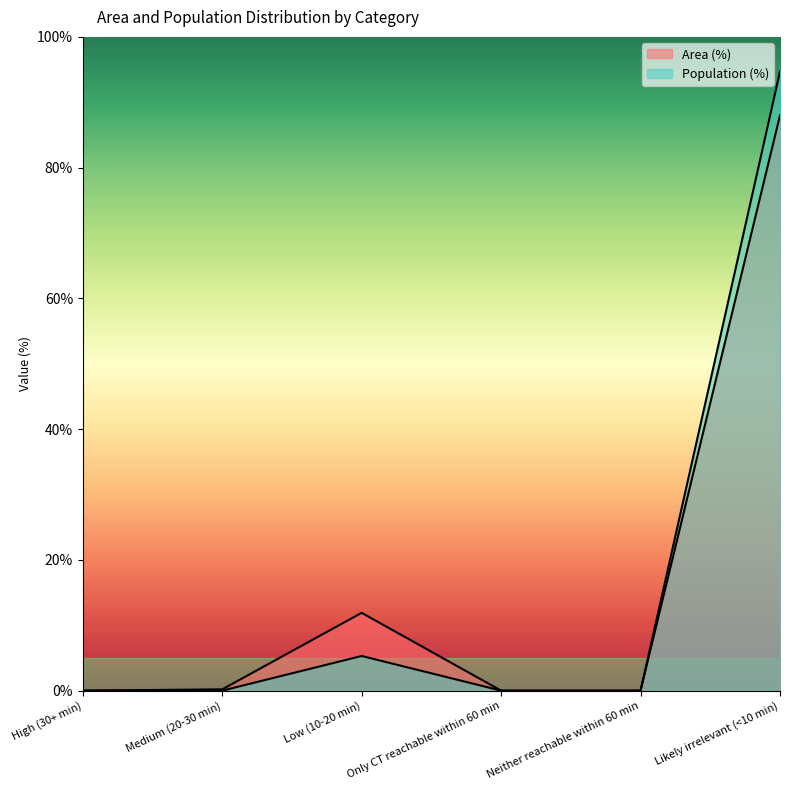

True or false: Population (%) and Area (%) intersect in this chart.

False